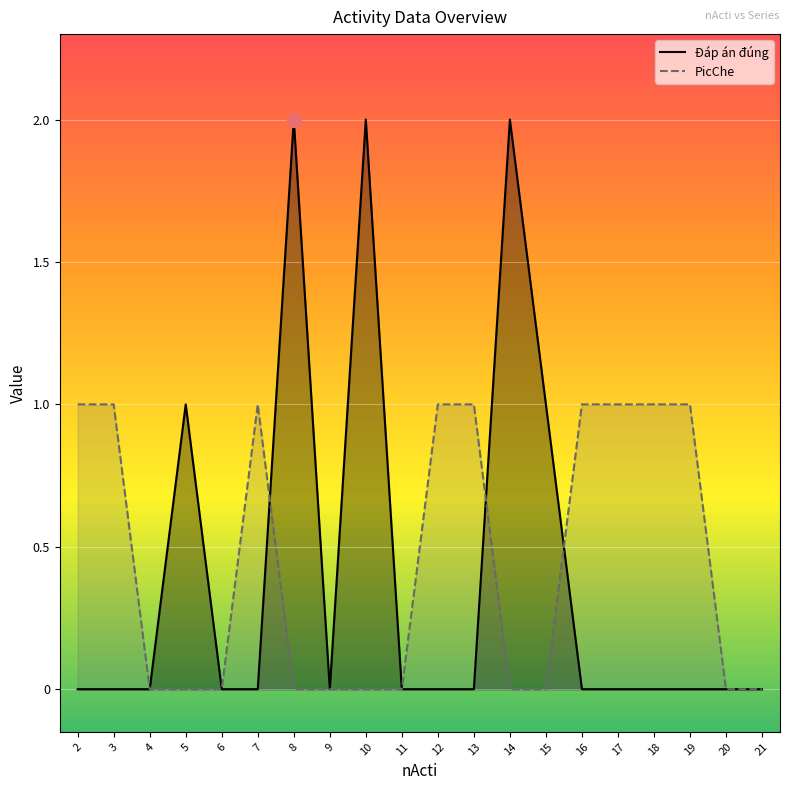

Reading left to right, what are all the values shown in this chart?

Đáp án đúng: 2=0	3=0	4=0	5=1	6=0	7=0	8=2	9=0	10=2	11=0	12=0	13=0	14=2	15=1	16=0	17=0	18=0	19=0	20=0	21=0
PicChe: 2=1	3=1	4=0	5=0	6=0	7=1	8=0	9=0	10=0	11=0	12=1	13=1	14=0	15=0	16=1	17=1	18=1	19=1	20=0	21=0